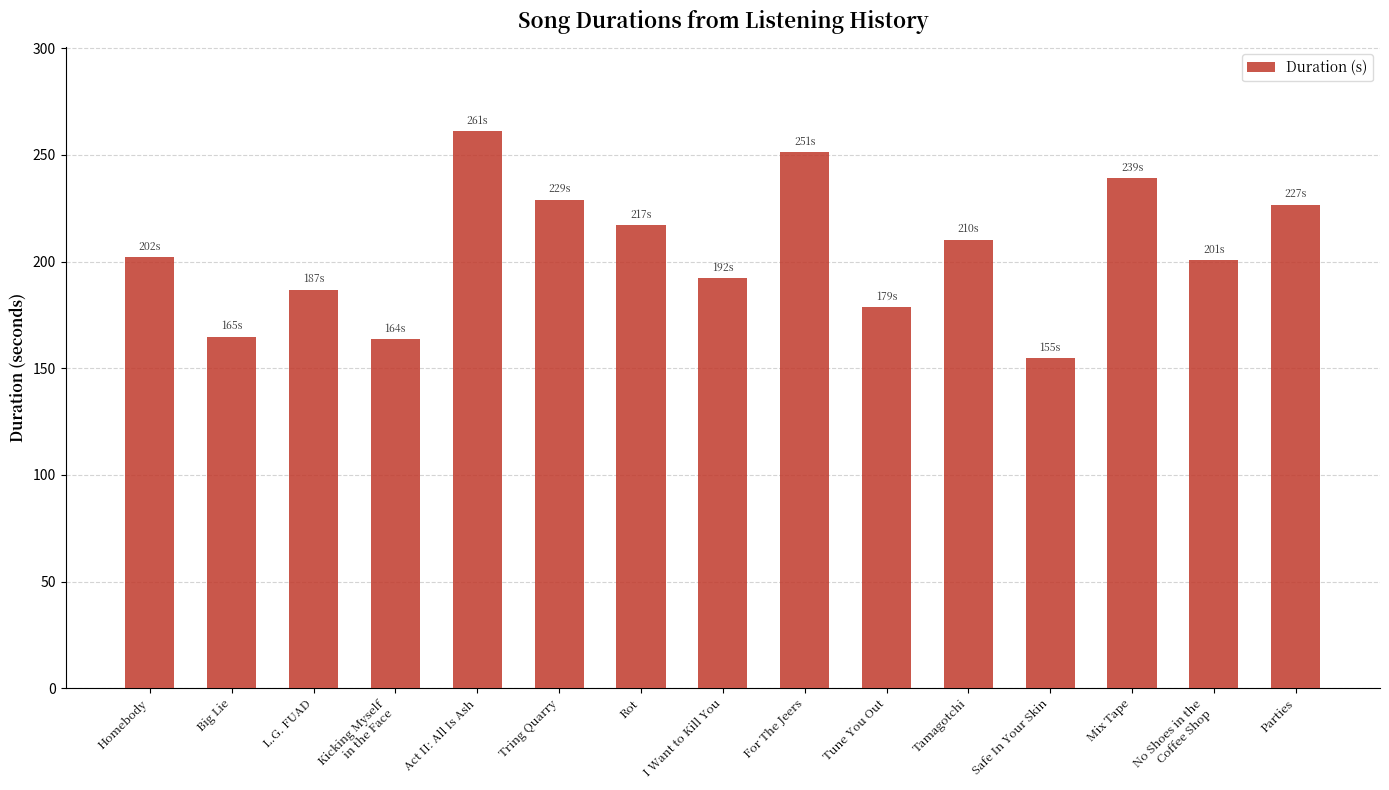

What is the change in value from Tring Quarry to Mix Tape?

+10.2